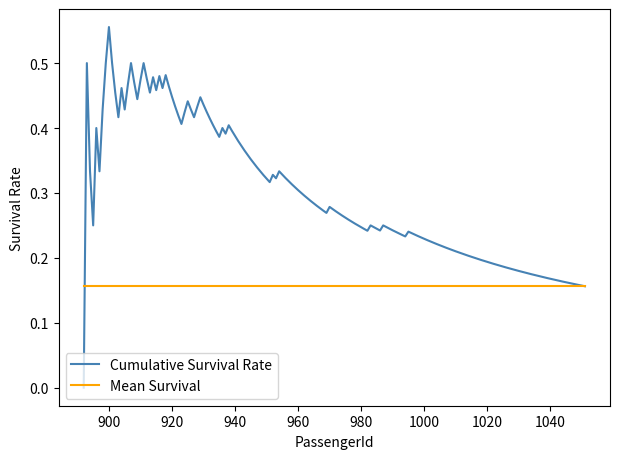

Which series has the widest spread of values?

Cumulative Survival Rate